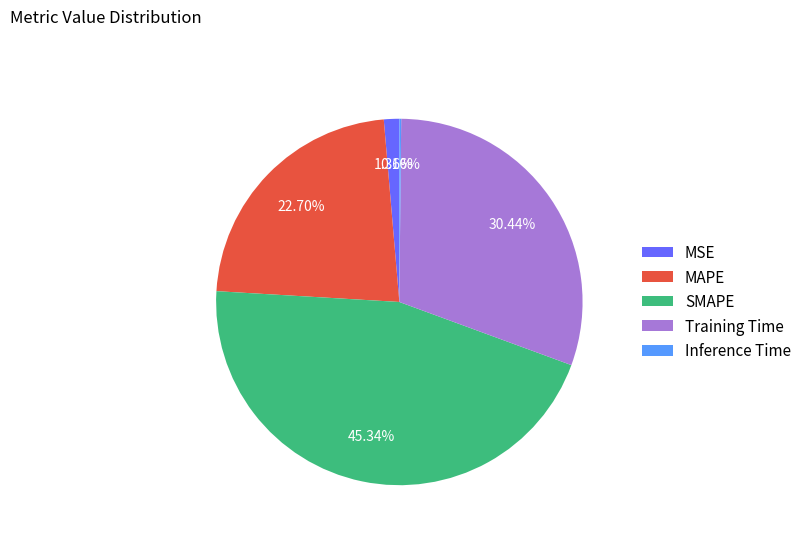

Between MAPE and MSE, which is larger?

MAPE